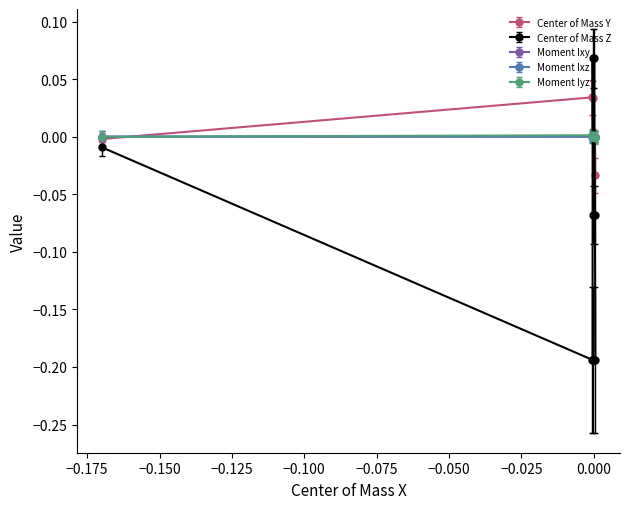

Which series has the largest range (max minus min)?

Center of Mass Z